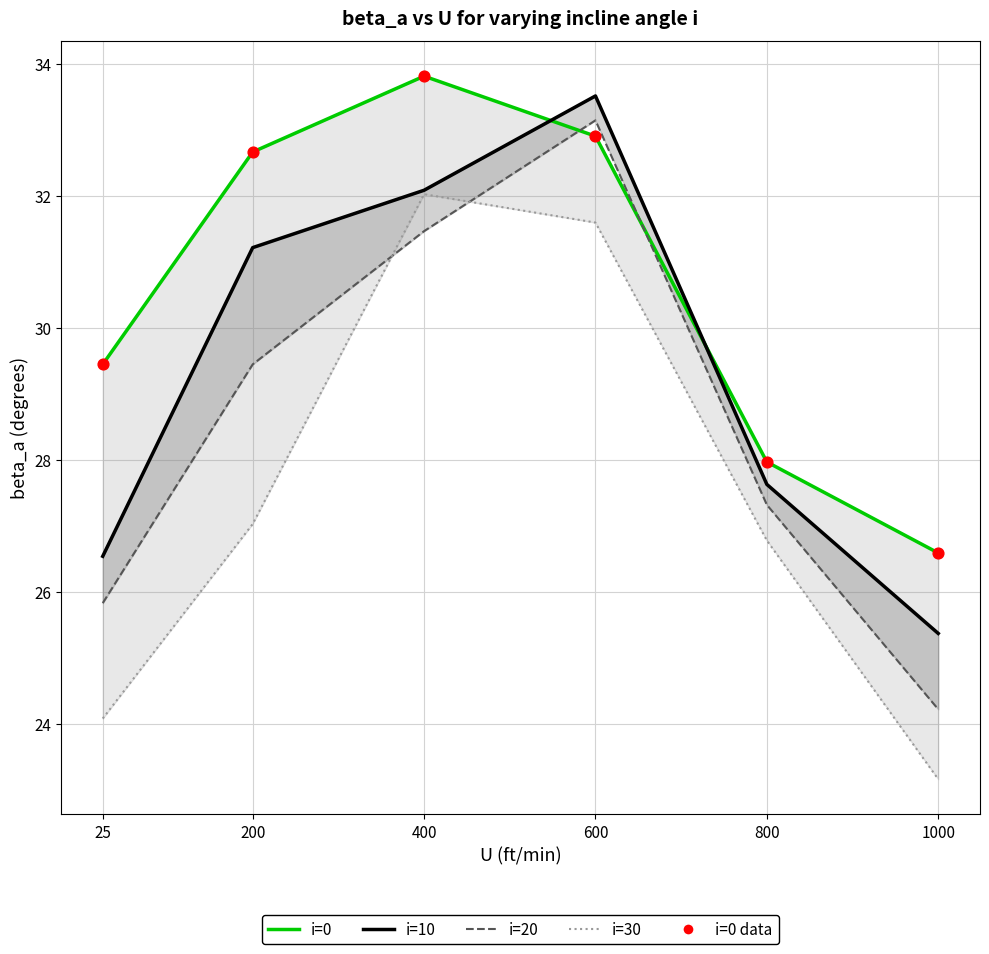

Which series contains the highest Y value?

i=0